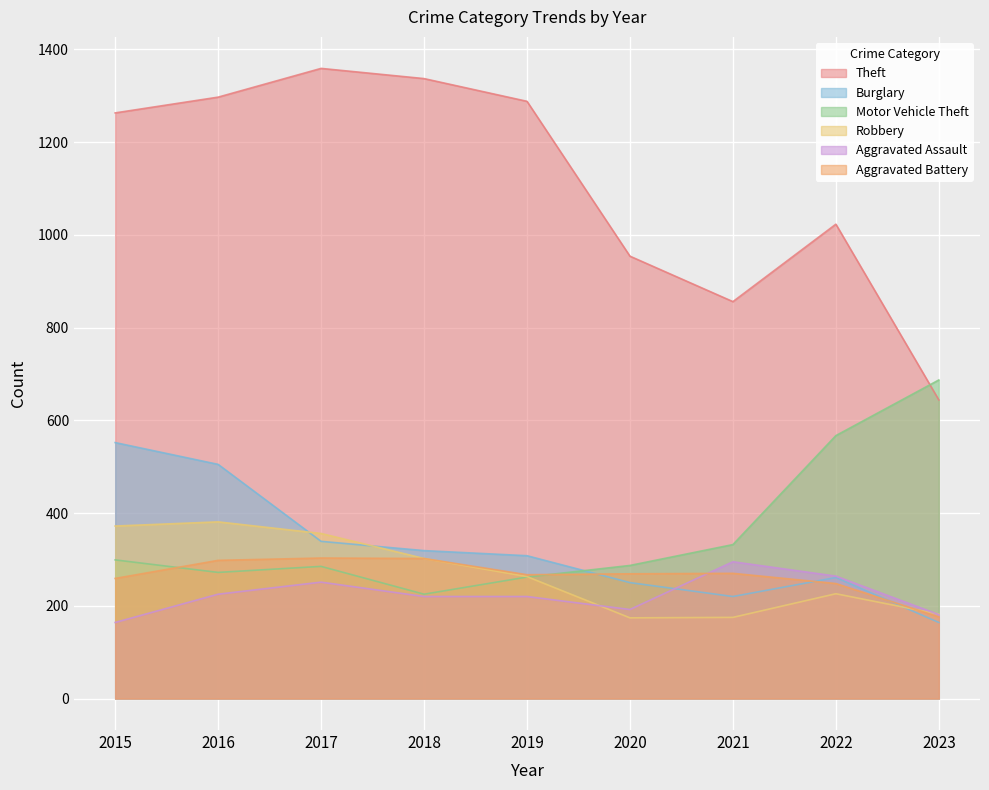

At which category is the sum across all series the highest?

2016